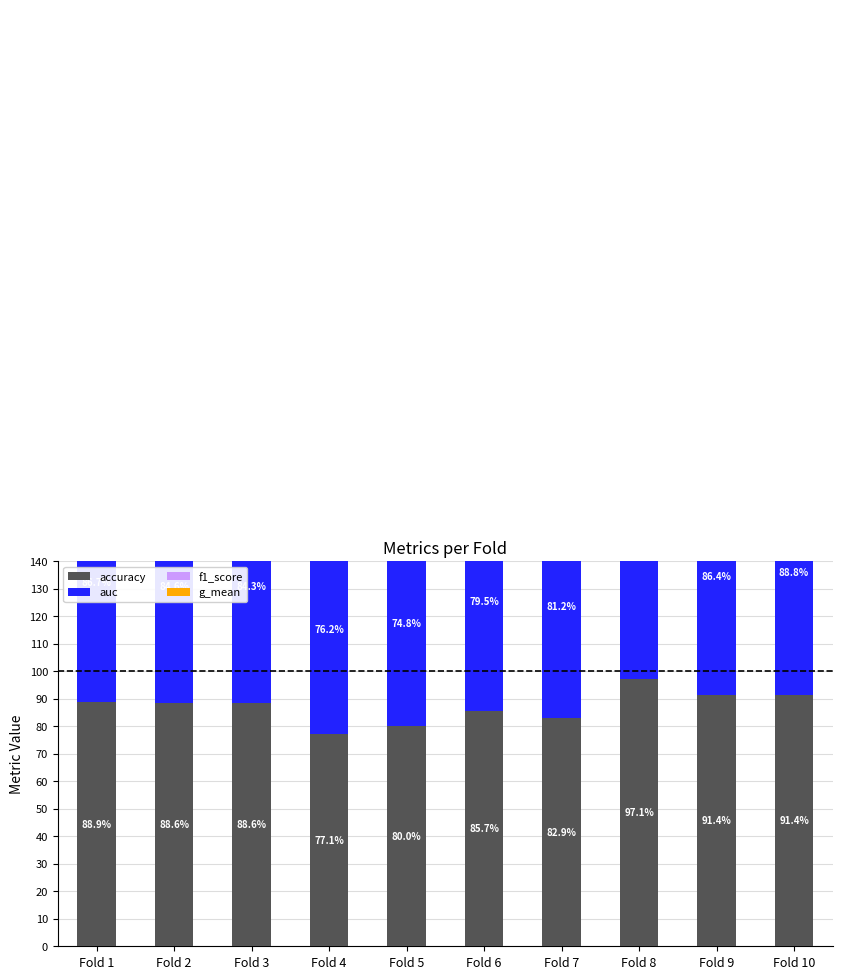

Rank the categories by auc value from highest to lowest.

Fold 8, Fold 10, Fold 1, Fold 9, Fold 2, Fold 3, Fold 7, Fold 6, Fold 4, Fold 5